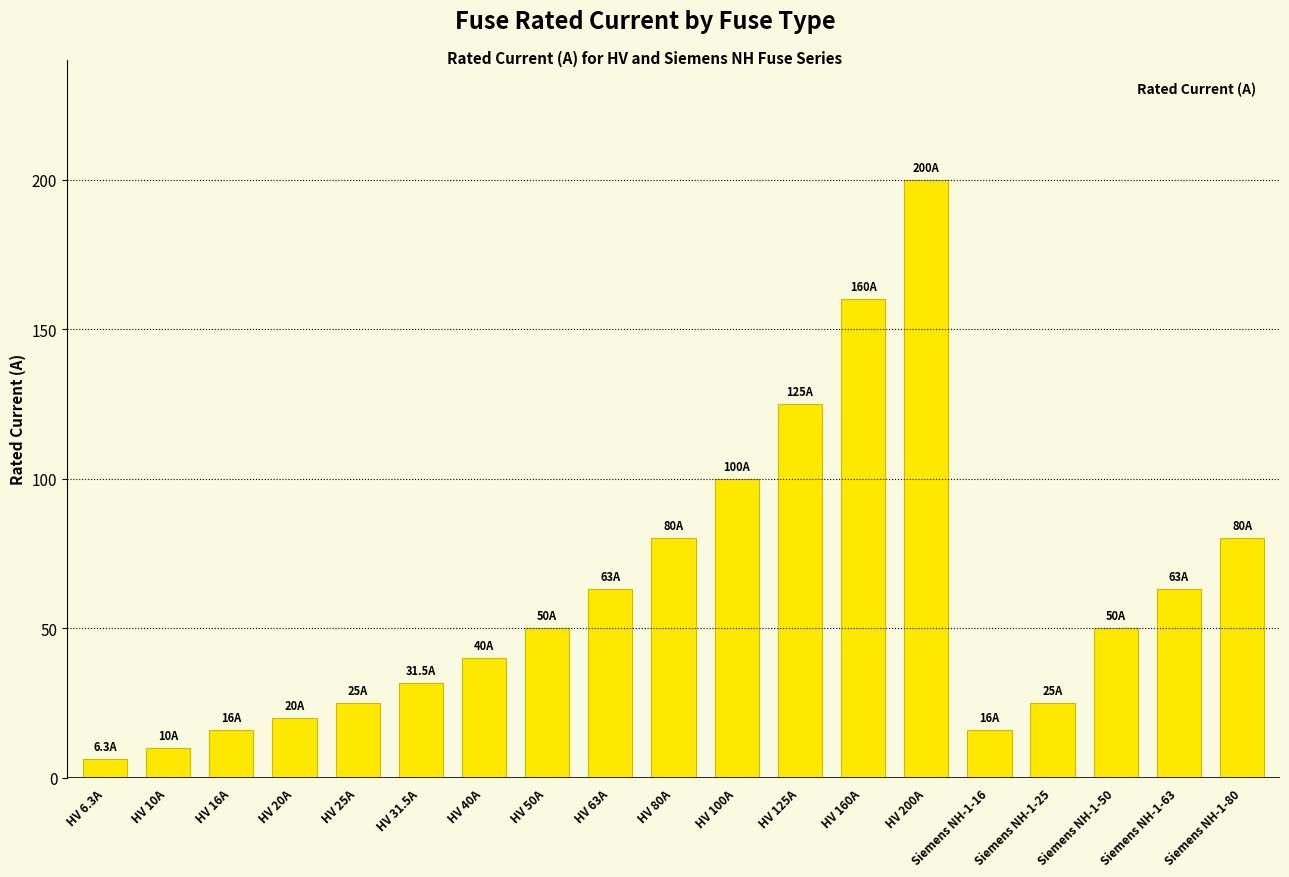

Is it true that the value at HV 25A is 25.0?

True